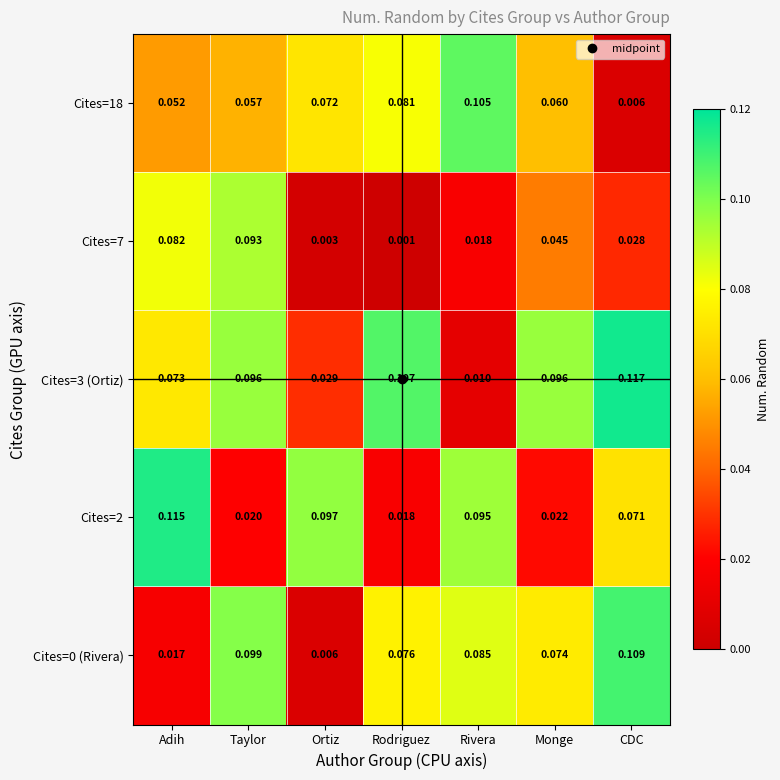

At which label is Cites=7 closest to 0?

Rodriguez